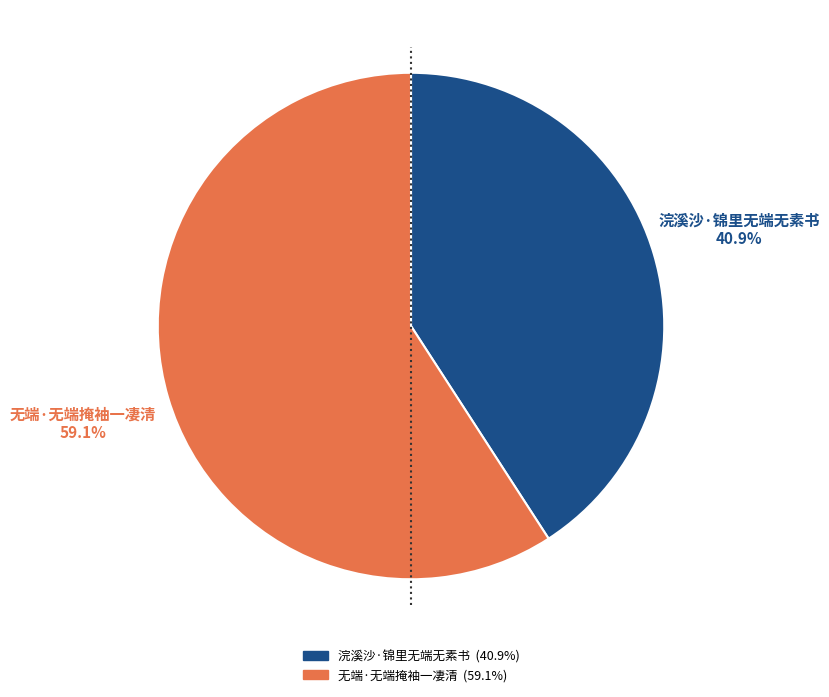

Count the number of slices in the pie.

2